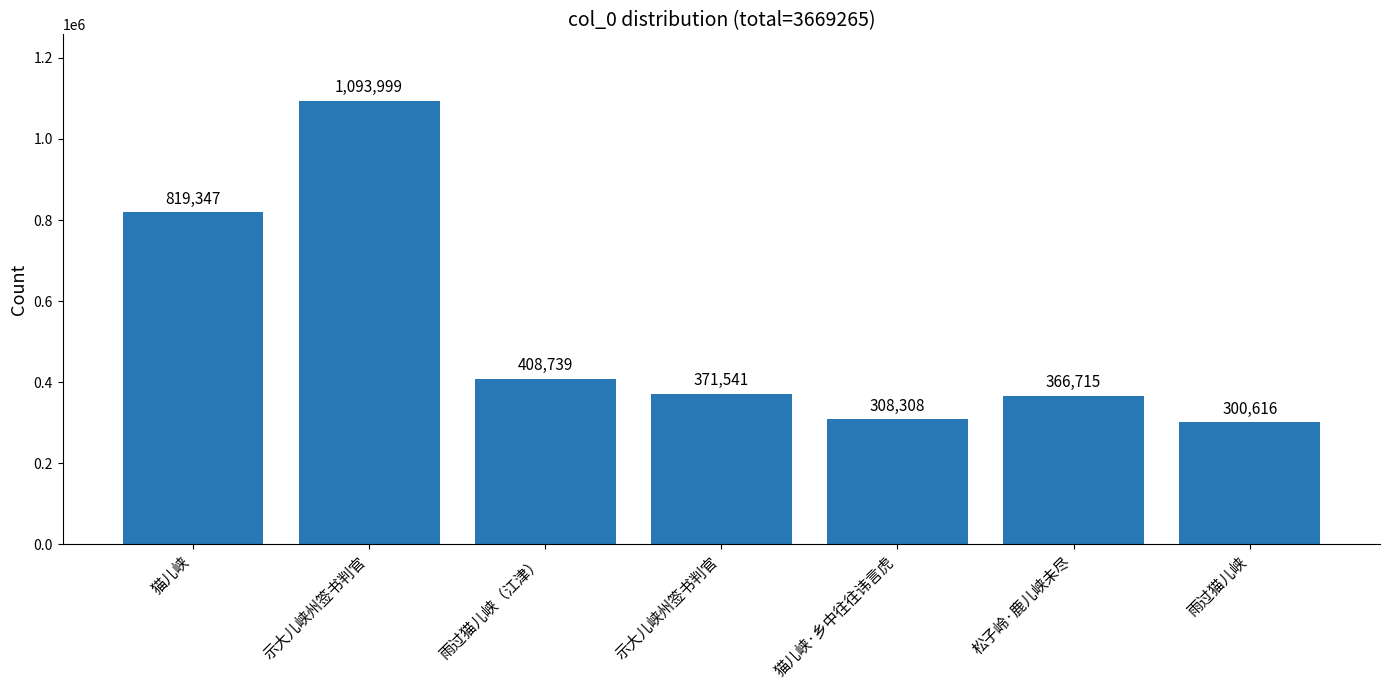

Are the bars horizontal?

No